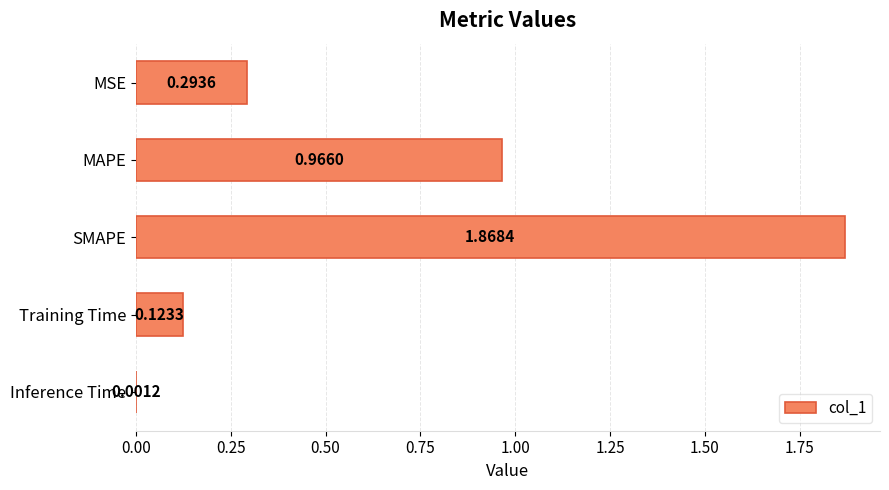

Which label corresponds to the largest value in the chart?

SMAPE